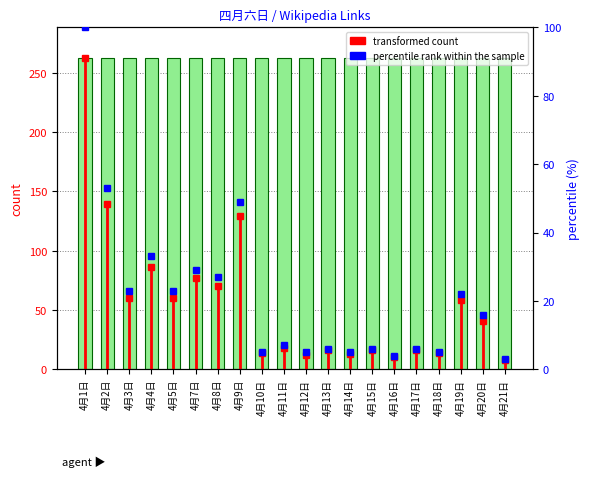

What is the value of the 2nd bar from the left?

262